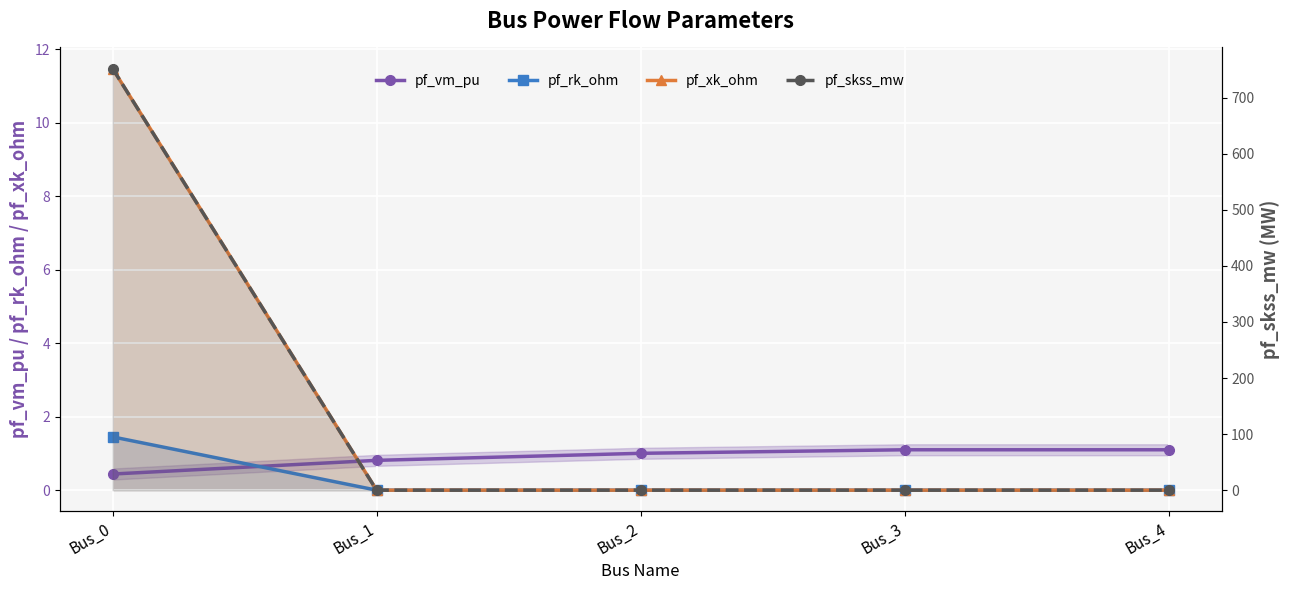

True or false: pf_xk_ohm and pf_vm_pu cross at least once.

True